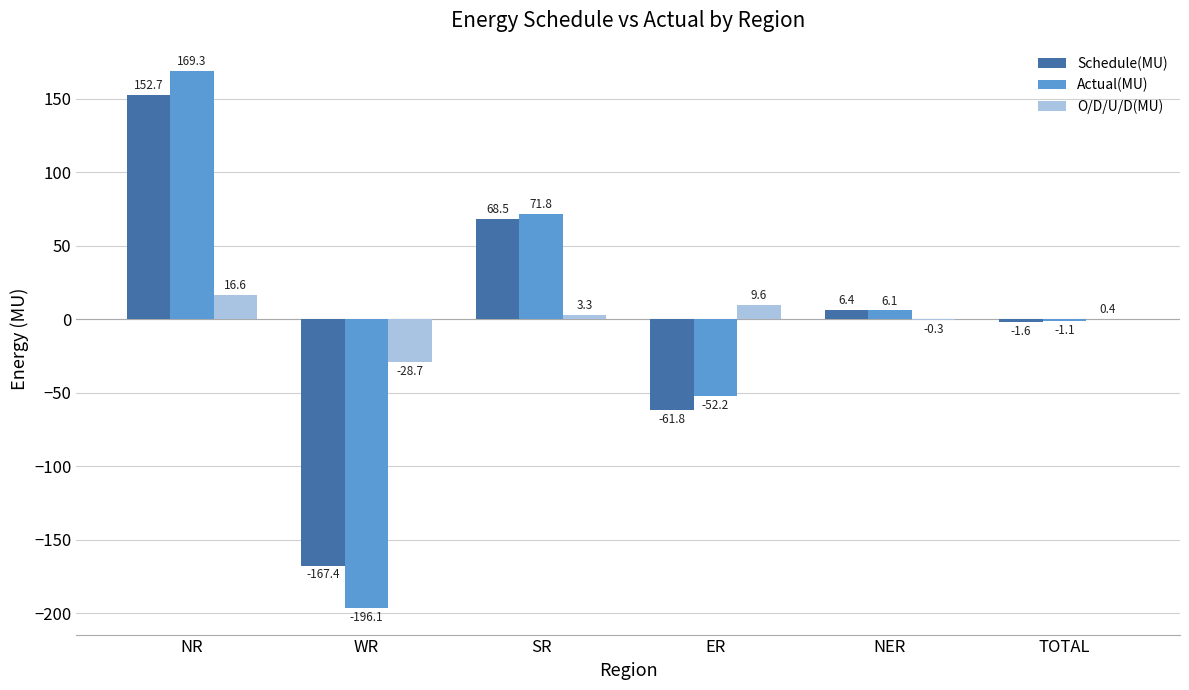

At which label is Actual(MU) closest to -13?

TOTAL